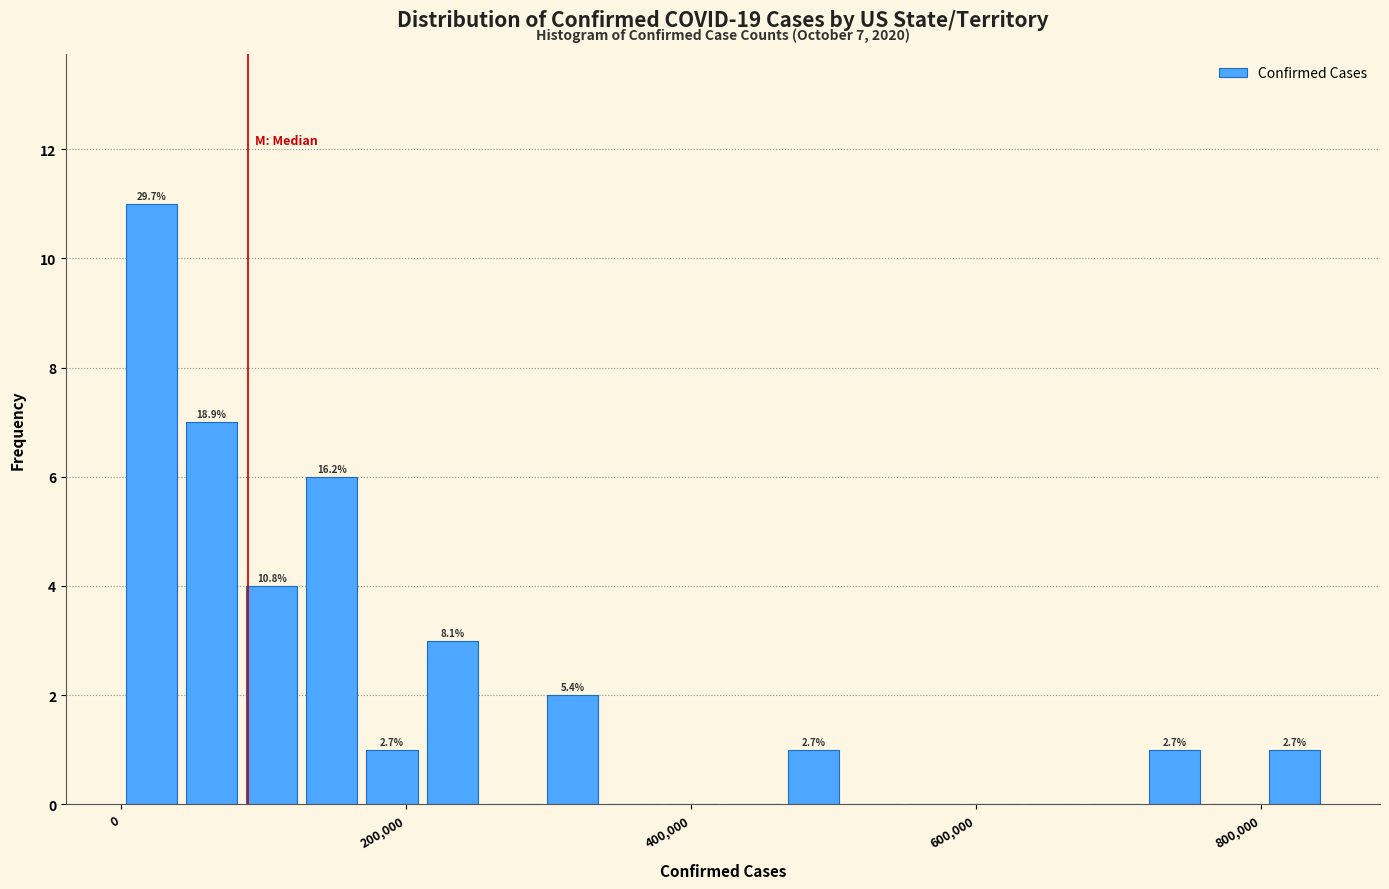

Around what value on the x-axis is the tallest bar? Give the approximate position of its centre, as read against the axis.

20000